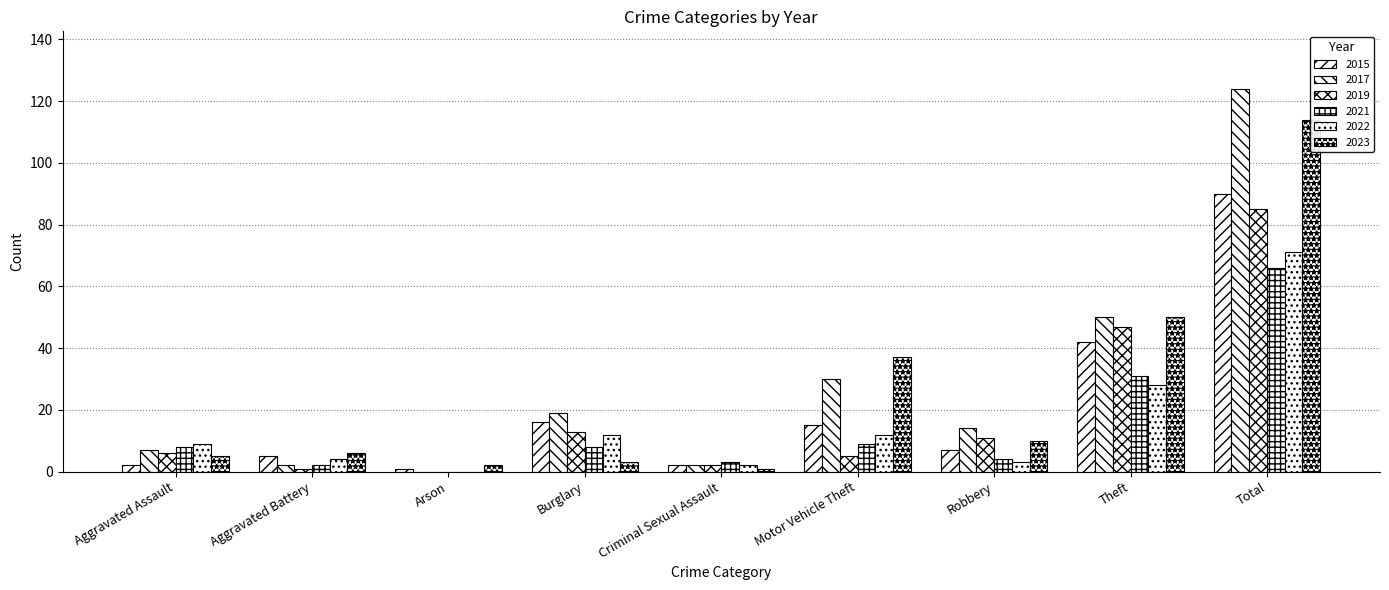

Are the bars horizontal?

No